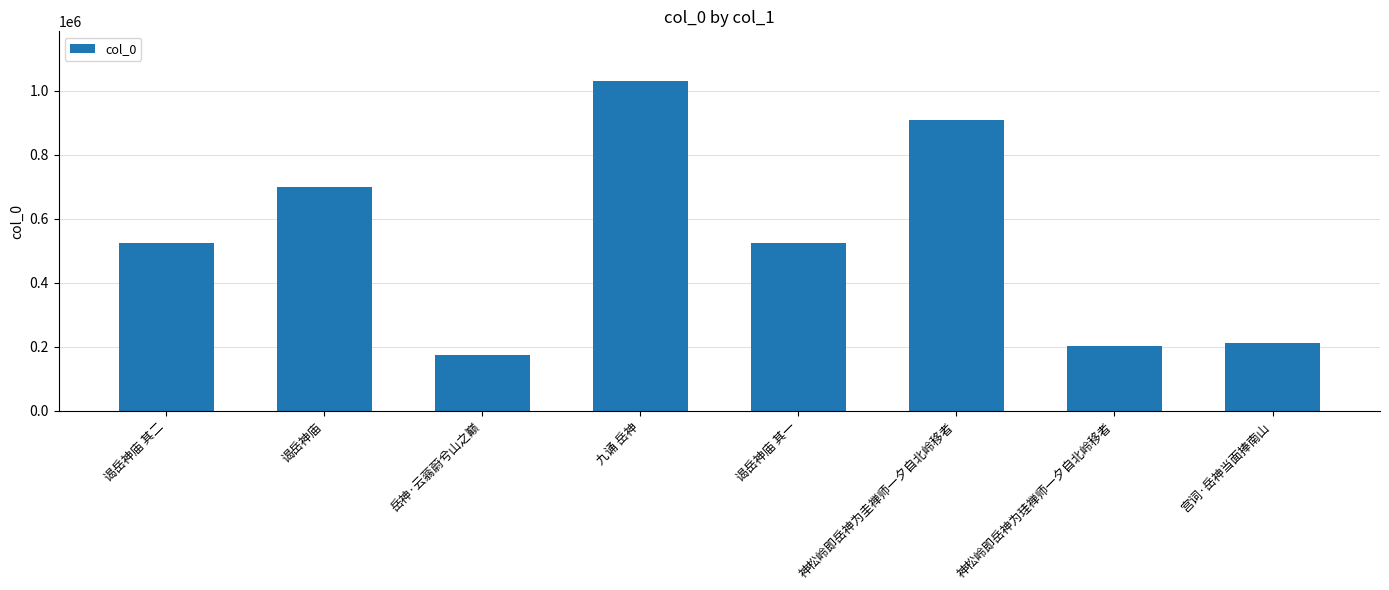

What is the minimum value shown in the chart?

173729